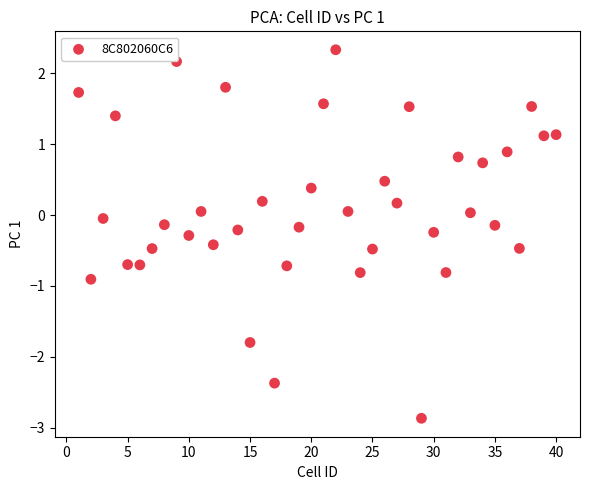

What is the range of Y values (max minus min)?

5.2